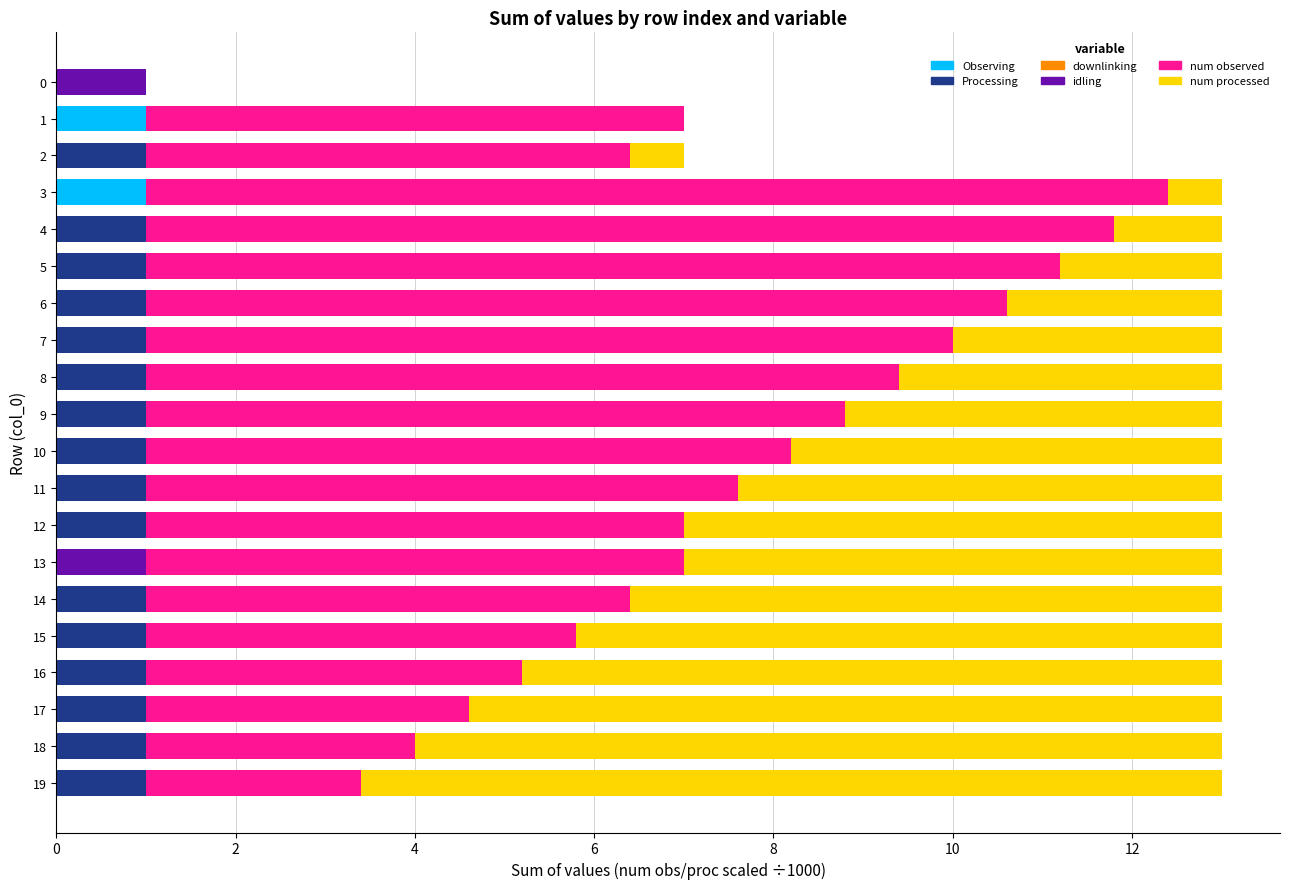

True or false: Observing has a value of 0.5 at 16.

False